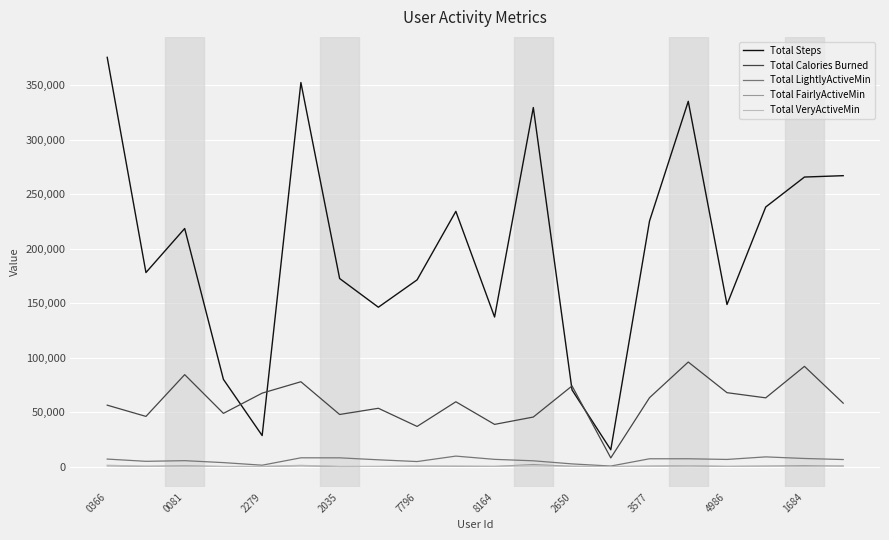

In Total FairlyActiveMin, how many points are higher than both neighbors (excluding endpoints)?

6